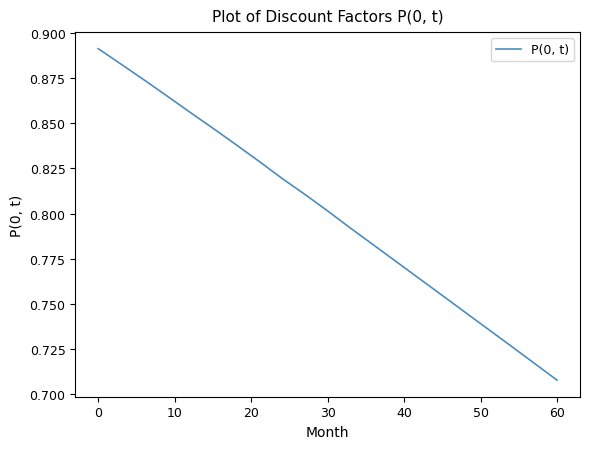

Which category has the lowest value across all series?

60